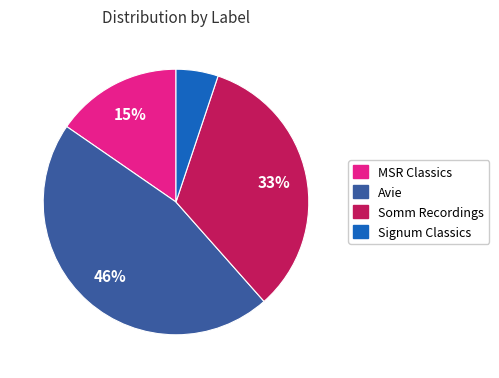

Do MSR Classics and Avie together represent more than half of the pie?

Yes